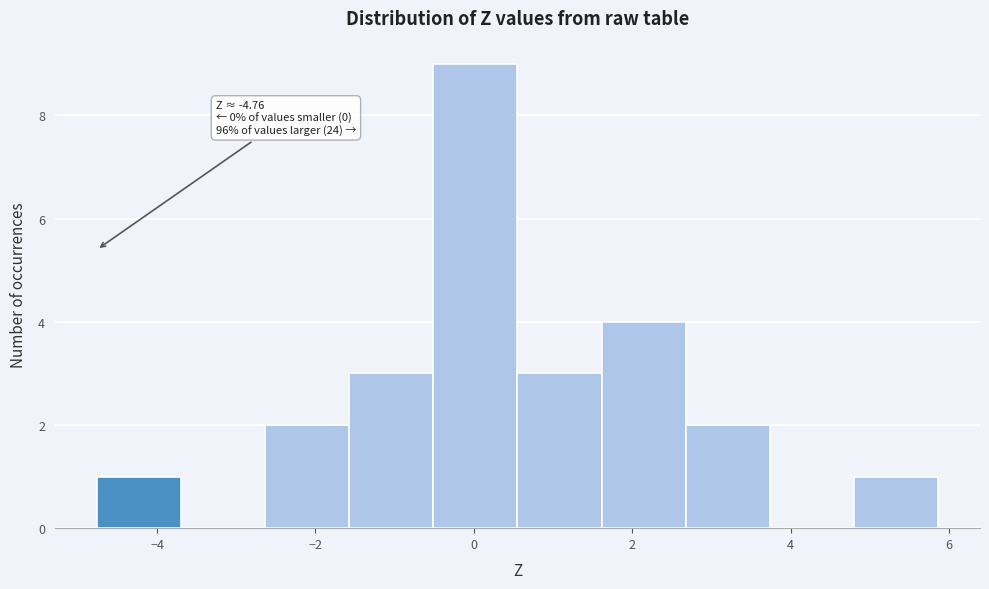

Which range on the x-axis has the tallest bar?

-0.6 to 0.6